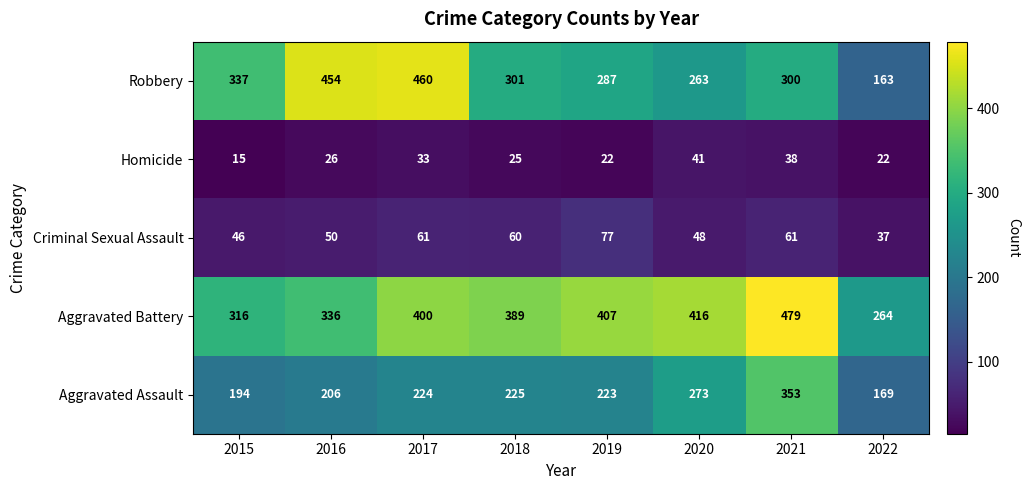

Rank the series at 2019 from highest to lowest value.

Aggravated Battery, Robbery, Aggravated Assault, Criminal Sexual Assault, Homicide